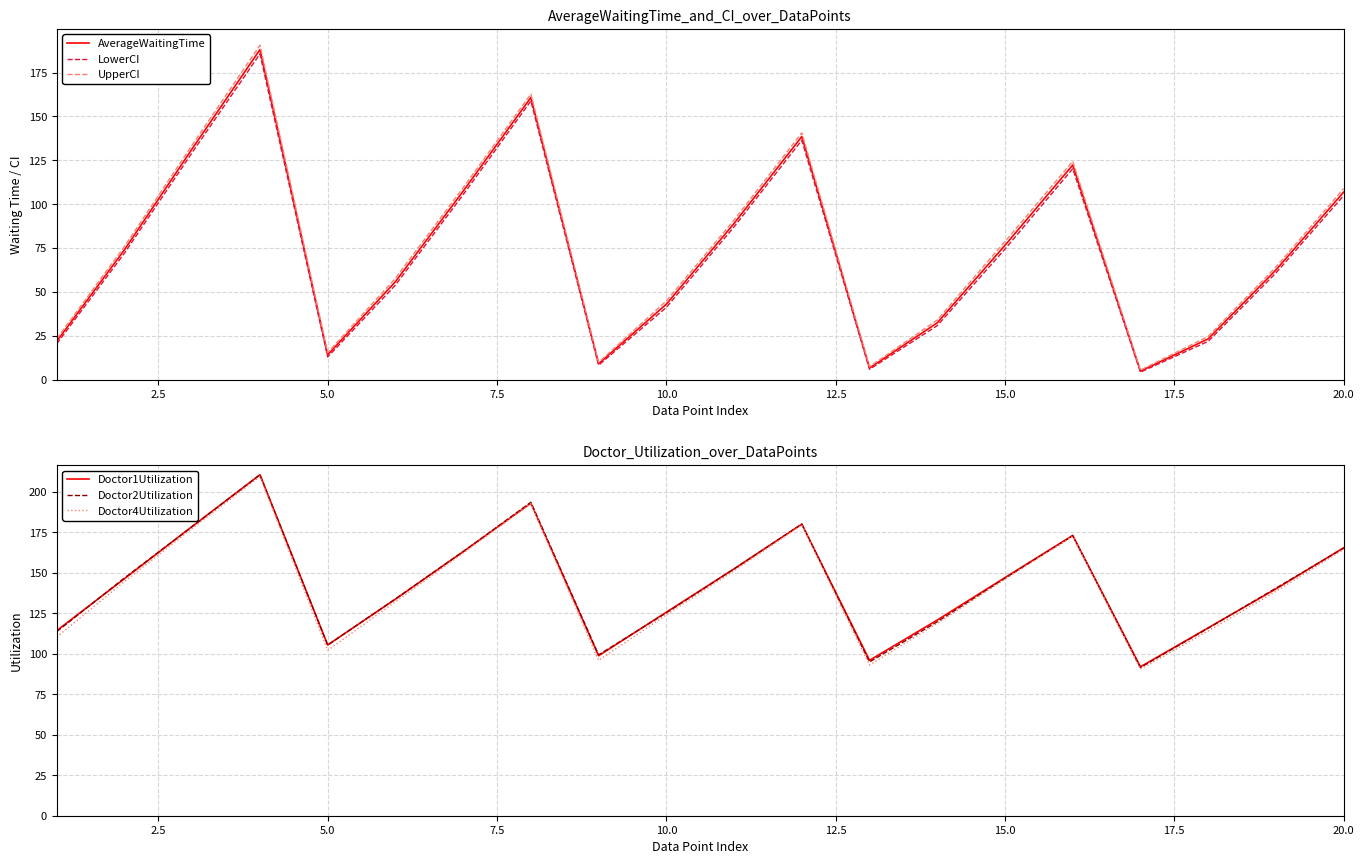

The LowerCI series shows 19.1 at 5.0. True or false?

False